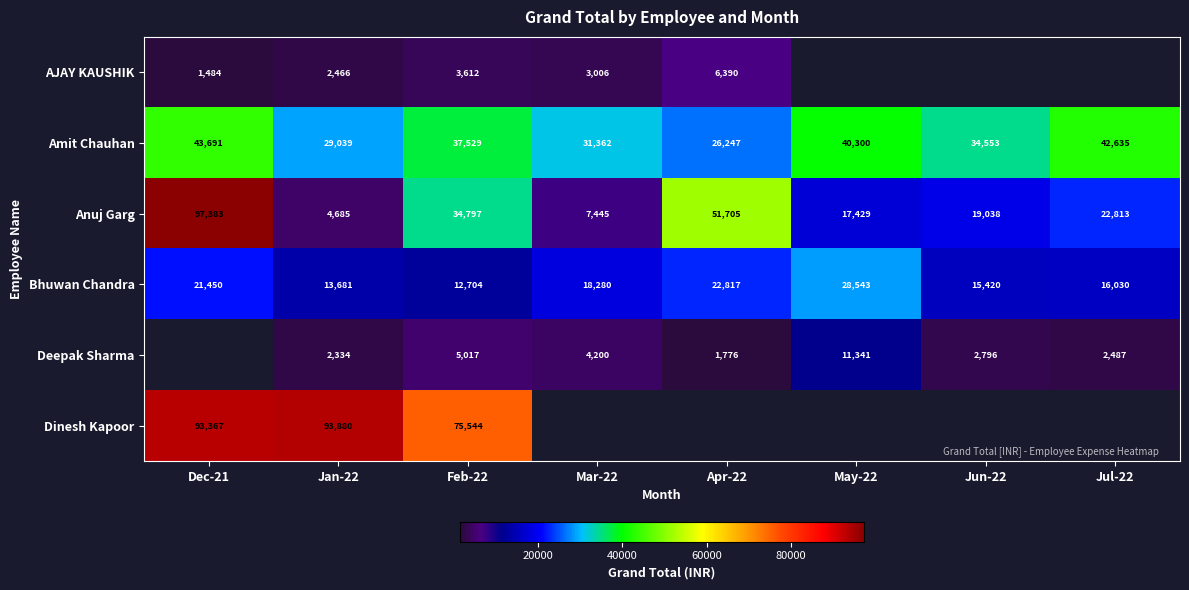

List the labels in order of Bhuwan Chandra value, smallest first.

Feb-22, Jan-22, Jun-22, Jul-22, Mar-22, Dec-21, Apr-22, May-22